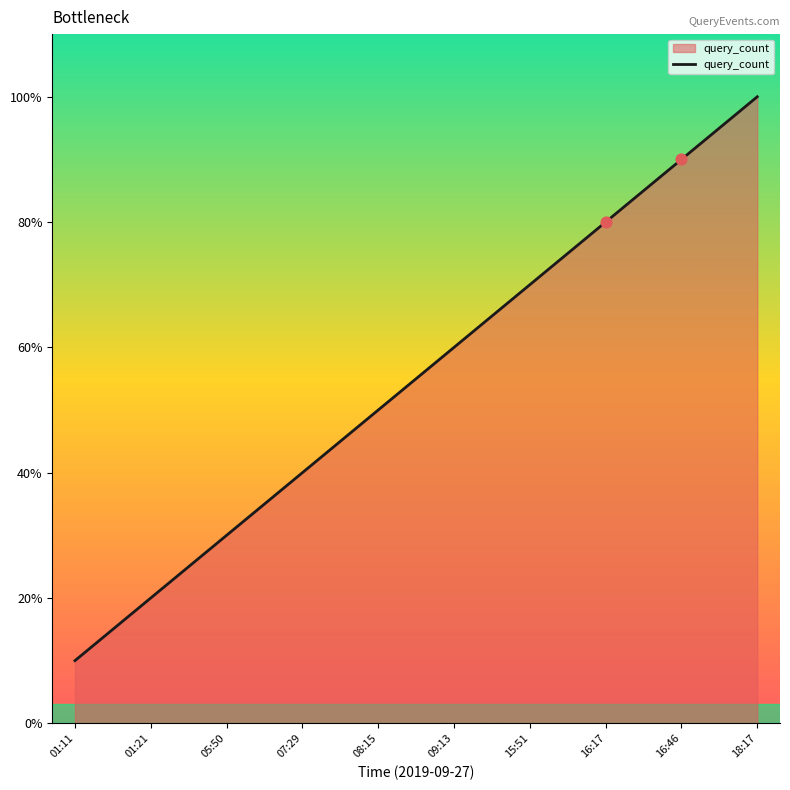

Between 01:11 and 07:29, which is larger?

07:29